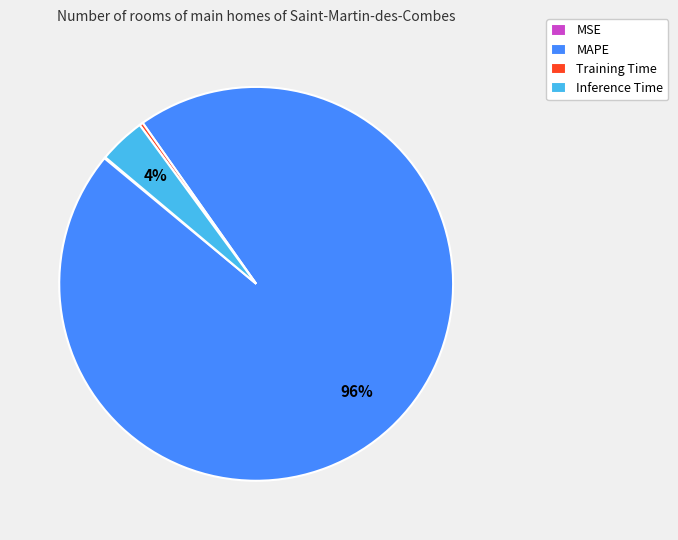

Which slice represents more than half of the pie?

MAPE